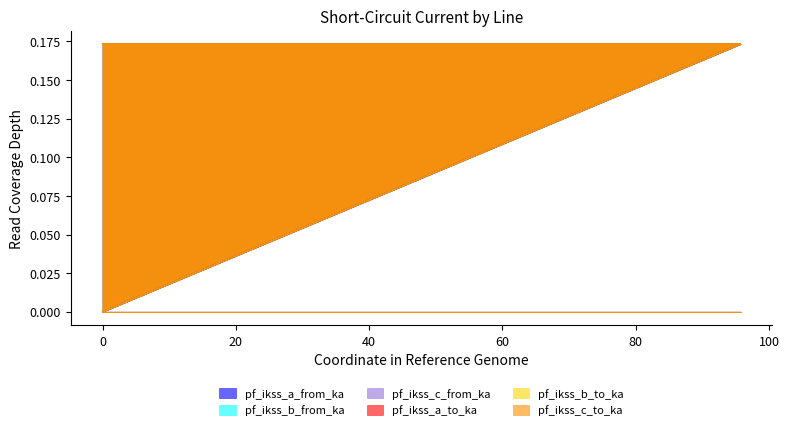

How many values in the pf_ikss_c_to_ka series exceed 0?

2